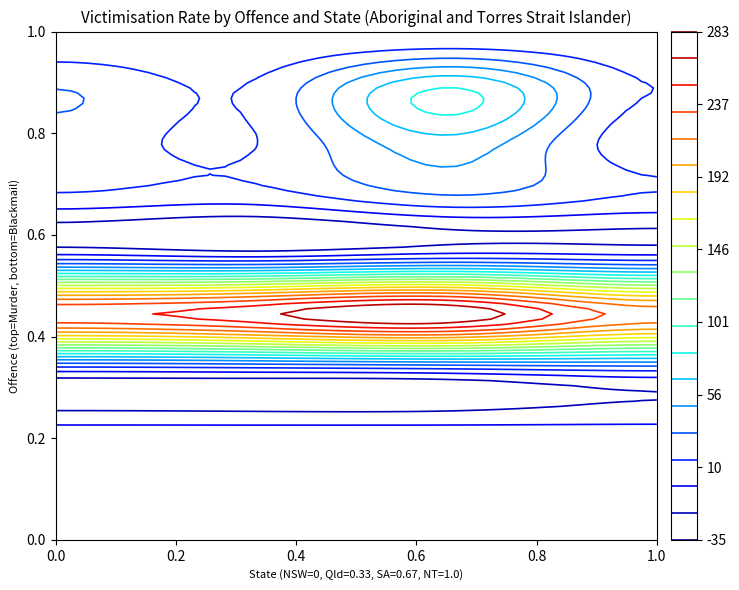

Rank the series at SA from lowest to highest value.

Attempted murder, Manslaughter, Blackmail/extortion, Murder, Total homicide, Kidnapping/abduction, Armed robbery, Unarmed robbery, Total robbery, Sexual assault